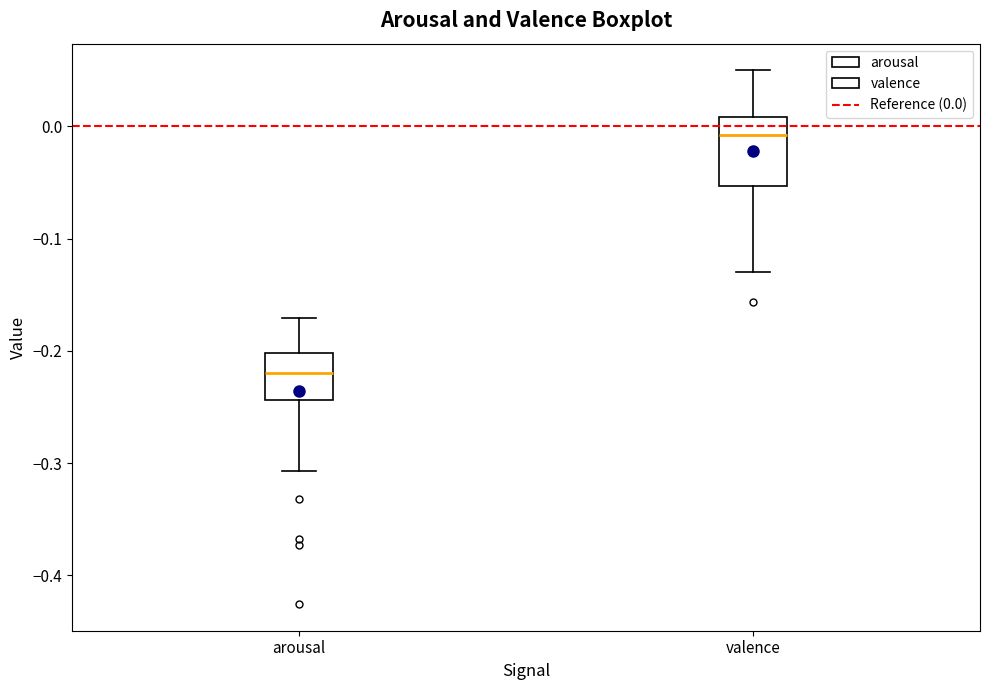

Reading left to right, read every box against the y-axis: the position of its median line, the range the box covers, and the ends of its whiskers. The values are not printed on the chart, so give them approximately, as read against the axis.

arousal: median -0.22, box -0.24 to -0.20, whiskers -0.31 to -0.17
valence: median -0.01, box -0.05 to 0.01, whiskers -0.13 to 0.05